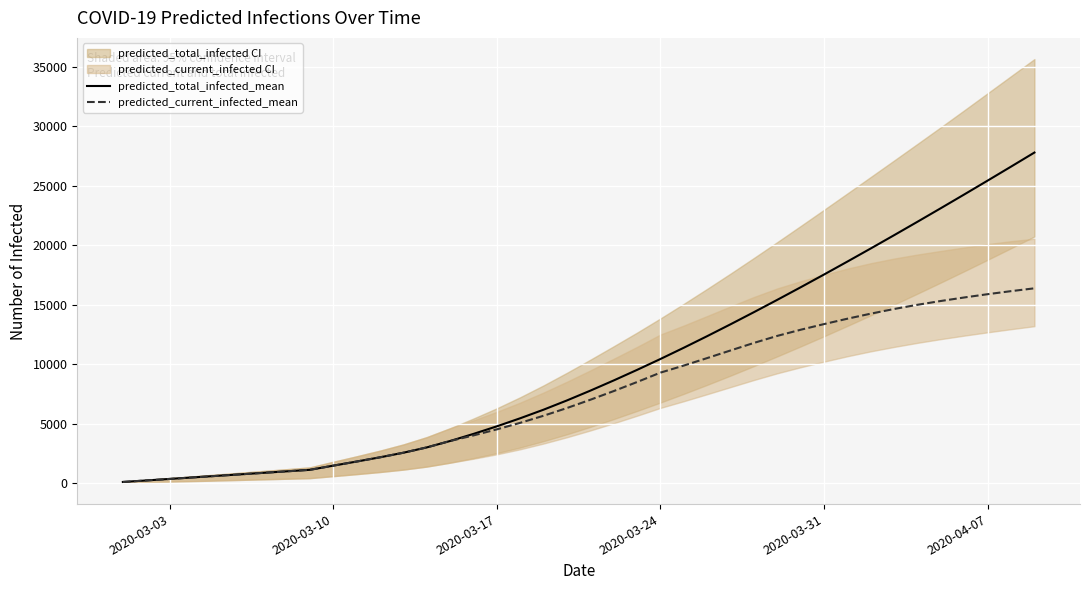

What is the difference between the second highest and minimum values in the predicted_current_infected_mean series?

16033